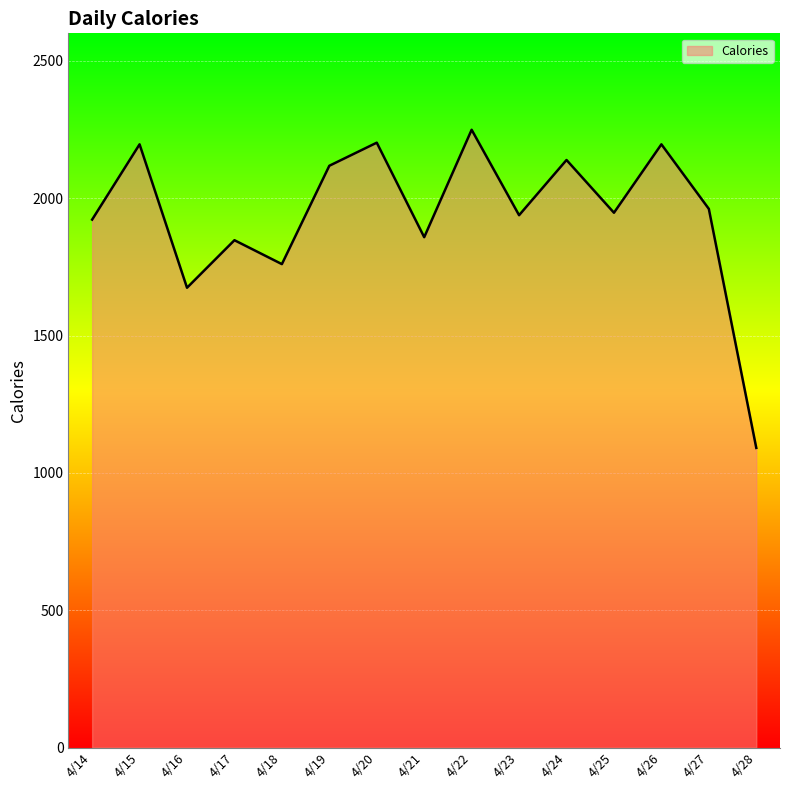

How many lines are shown in the chart?

1